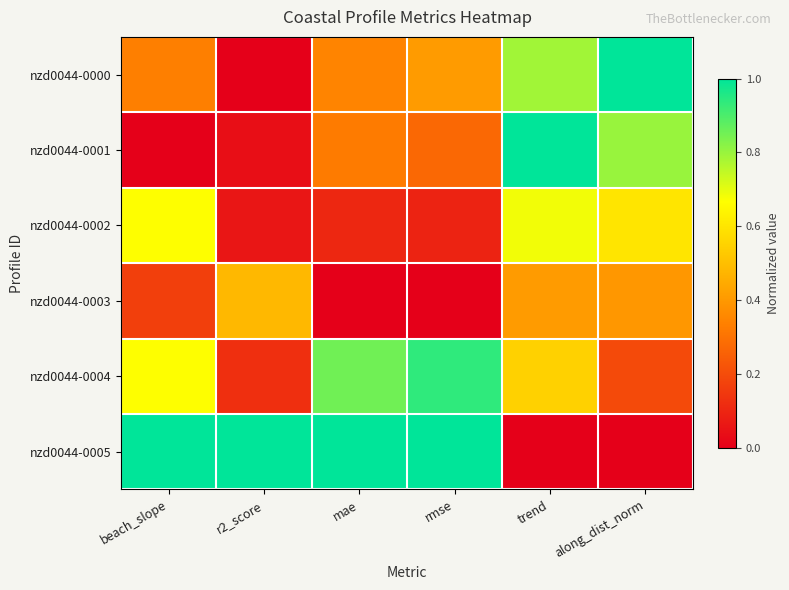

What is the spread (max minus min) of values at rmse?

1.0